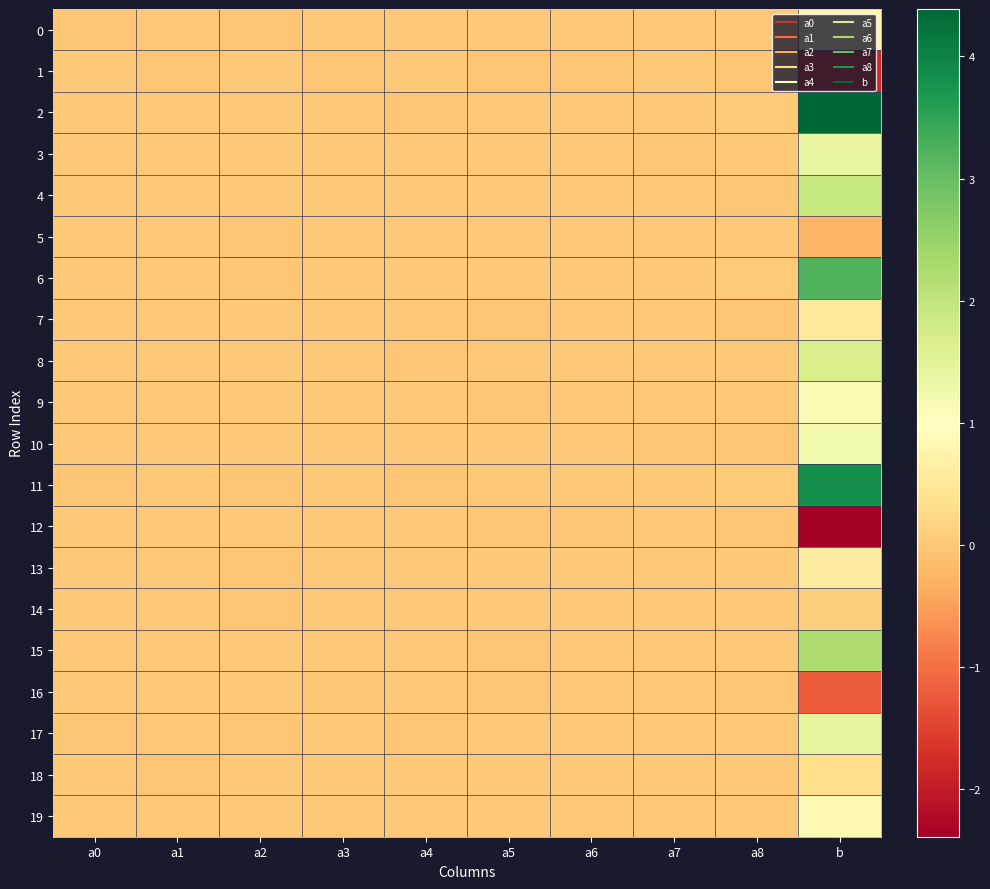

Between a3 and a5, which is larger?

a3